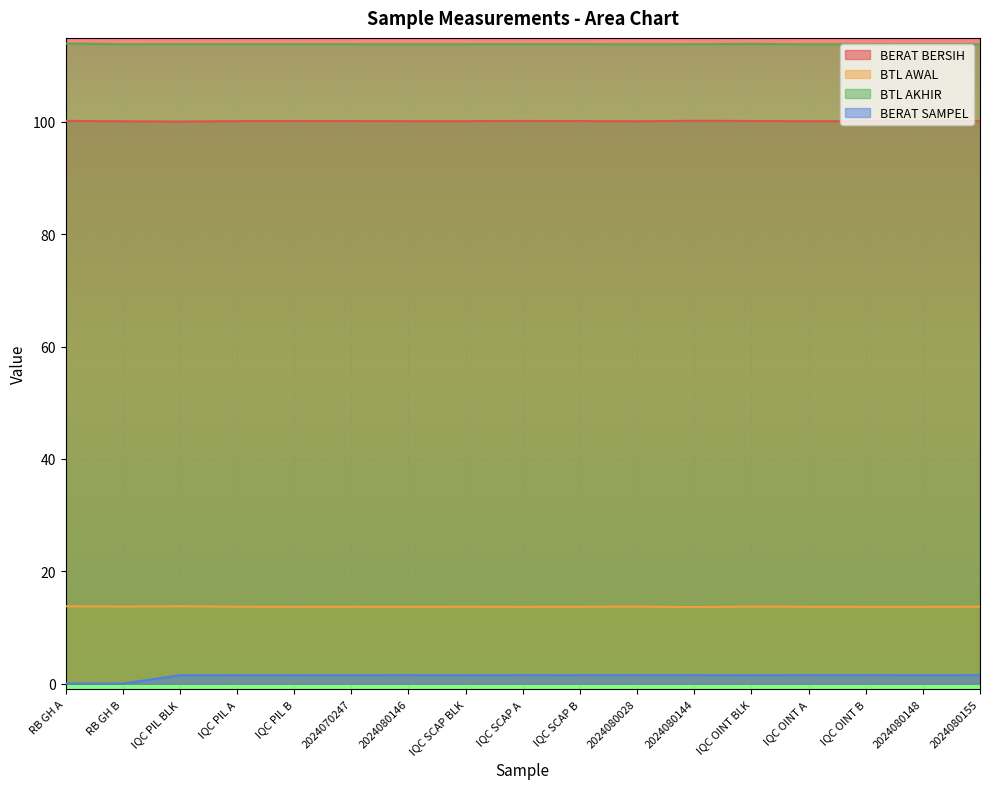

True or false: BTL AWAL and BERAT BERSIH cross at least once.

False